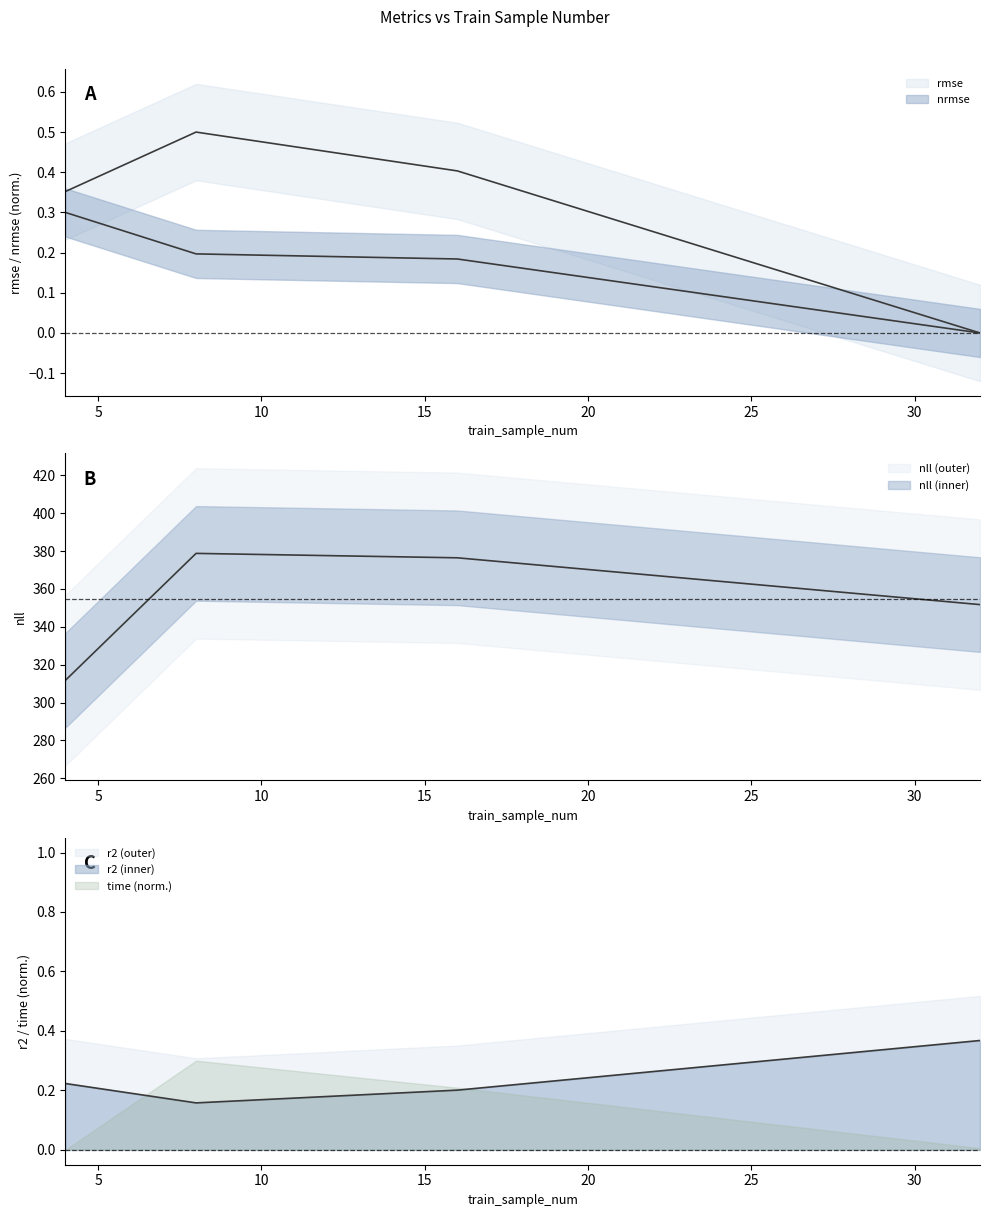

True or false: nll and r2 cross at least once.

False